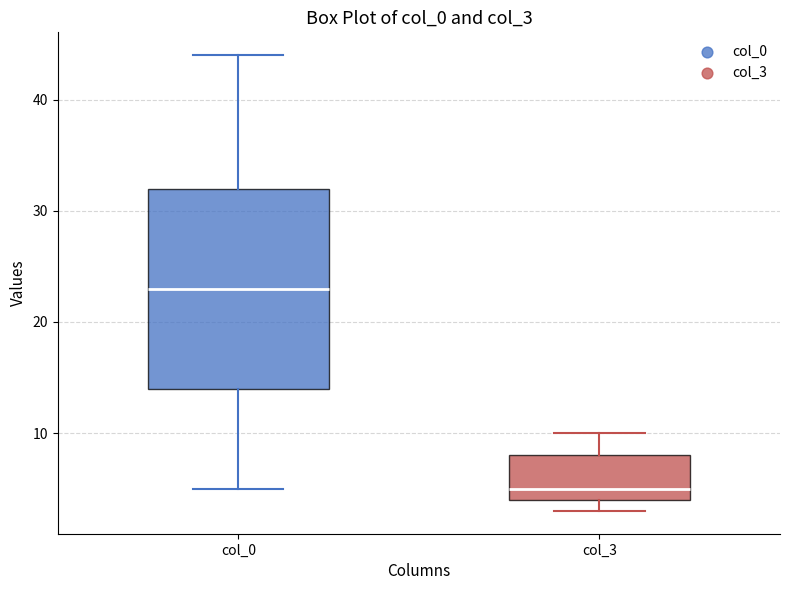

Reading left to right, read every box against the y-axis: the position of its median line, the range the box covers, and the ends of its whiskers. The values are not printed on the chart, so give them approximately, as read against the axis.

col_0: median 23, box 14 to 32, whiskers 5 to 44
col_3: median 5, box 4 to 8, whiskers 3 to 10